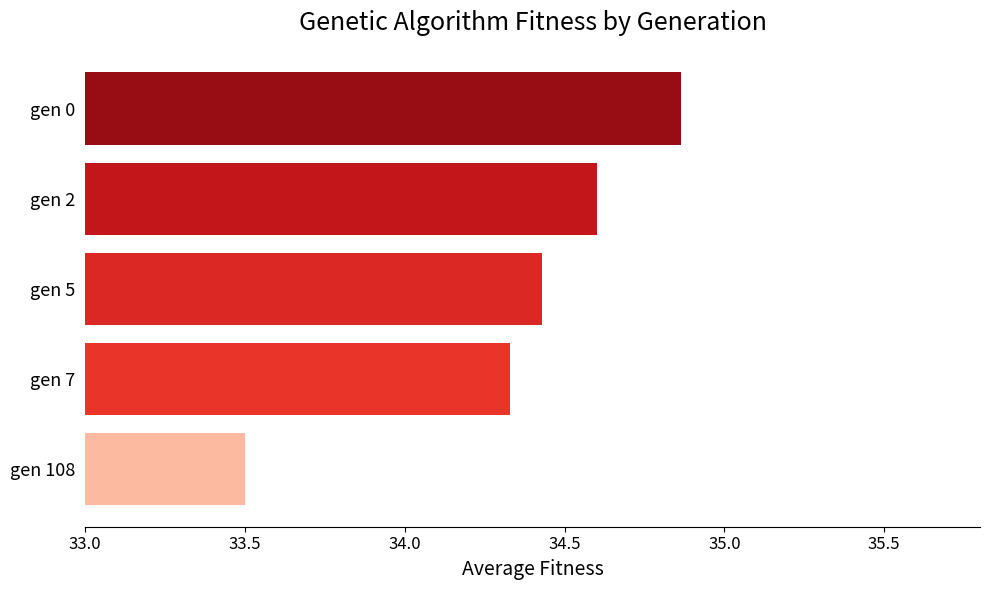

Which has a higher value, gen 108 or gen 0?

gen 0